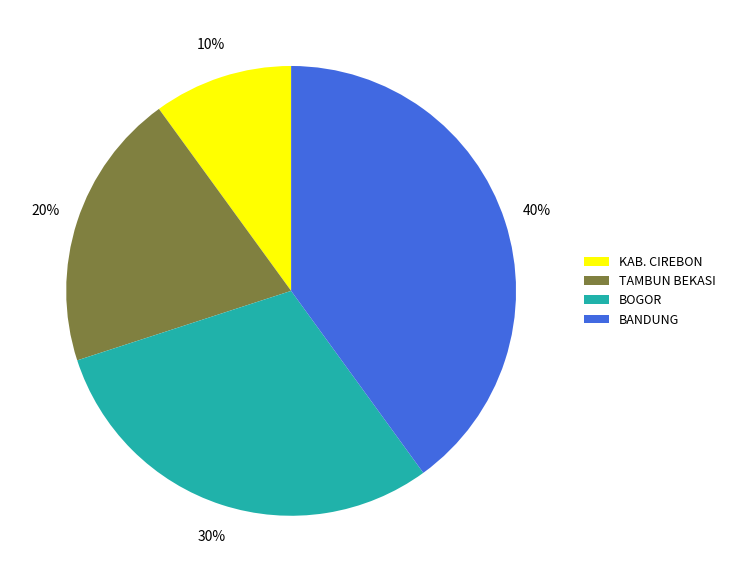

Is it true that TAMBUN BEKASI is 6% of the pie?

False